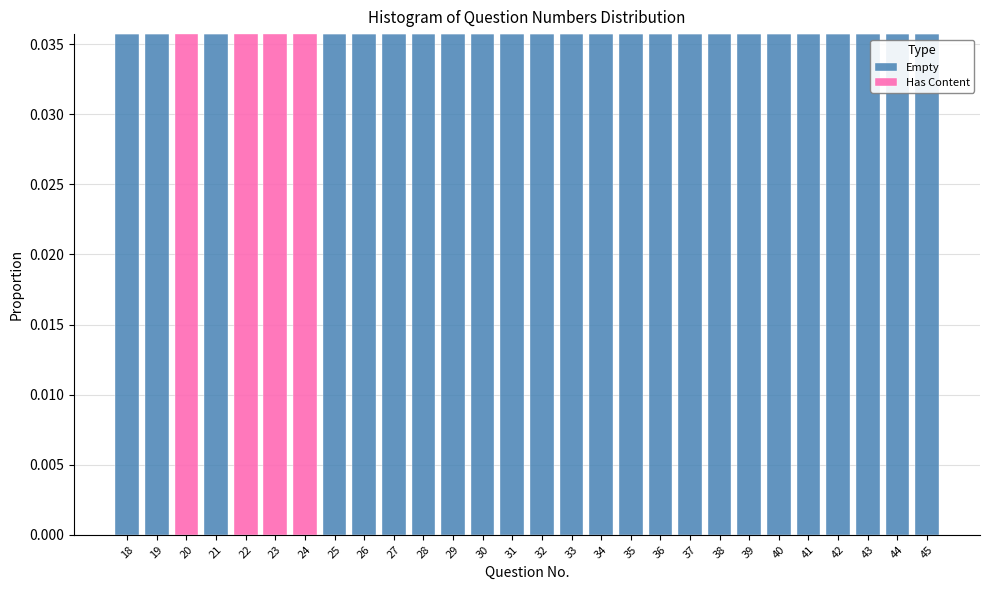

What is the sum of all Empty values?

0.9